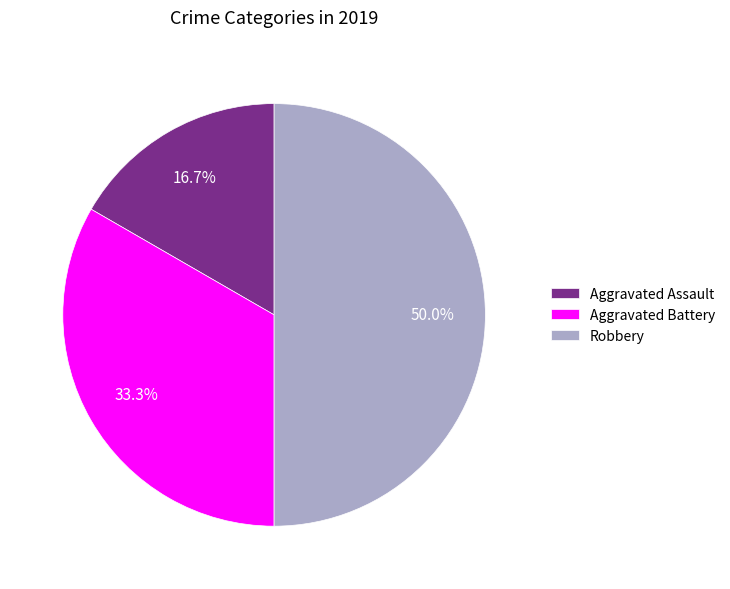

Does Aggravated Battery account for over 50% of the chart?

No